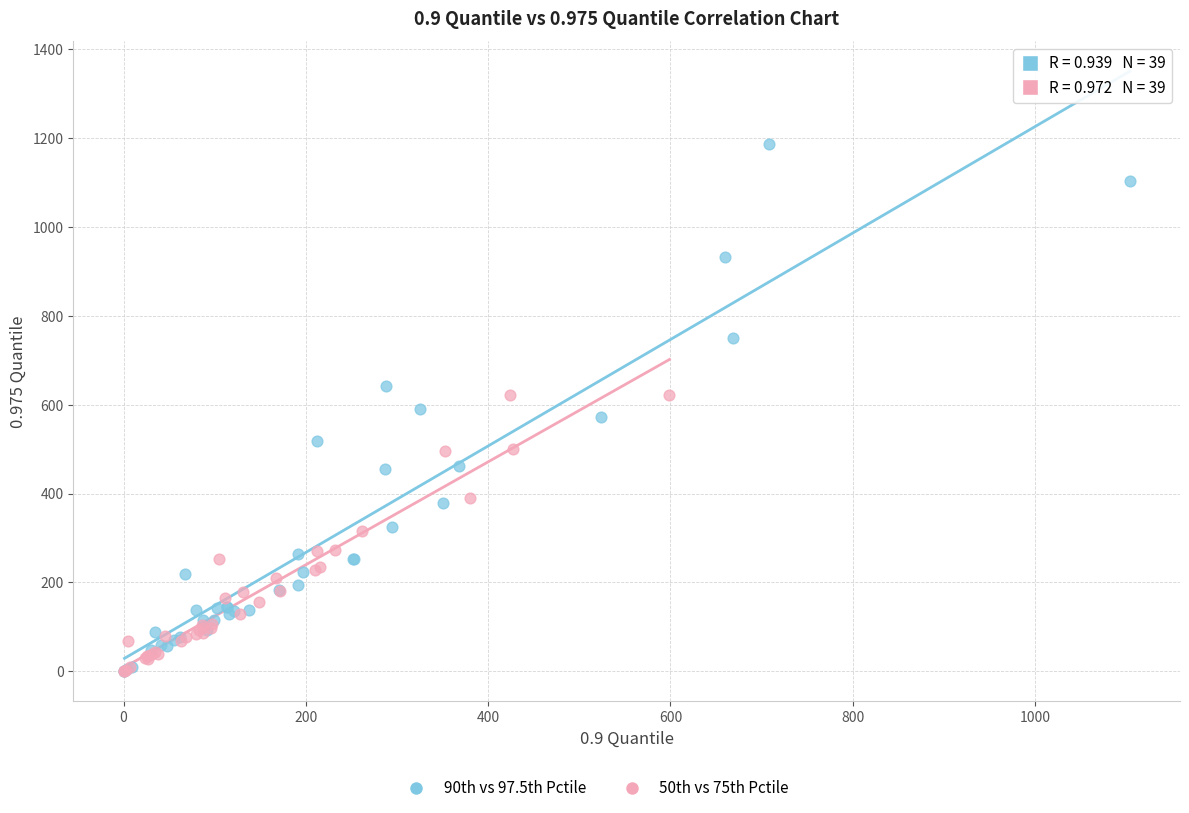

Which series has the widest spread of Y values?

90th vs 97.5th Pctile